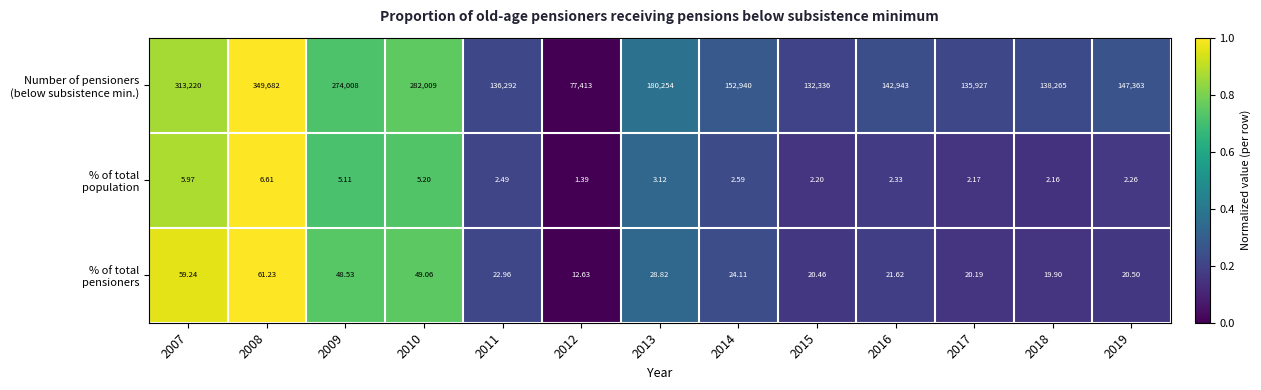

Which has a higher value, 2016 or 2014?

2014